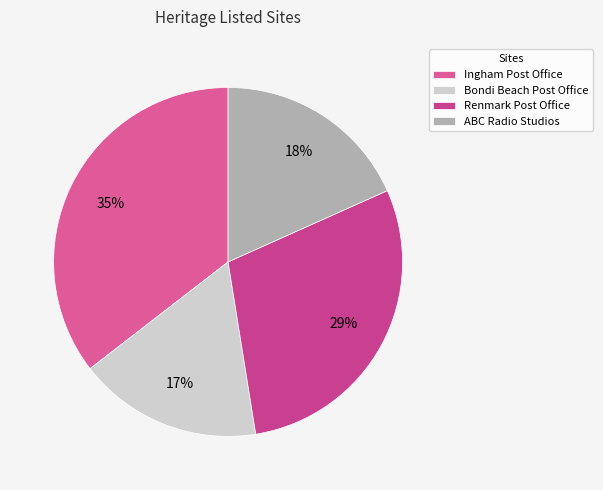

To the nearest percent, what is the difference between the ABC Radio Studios and Ingham Post Office slice percentages?

17%